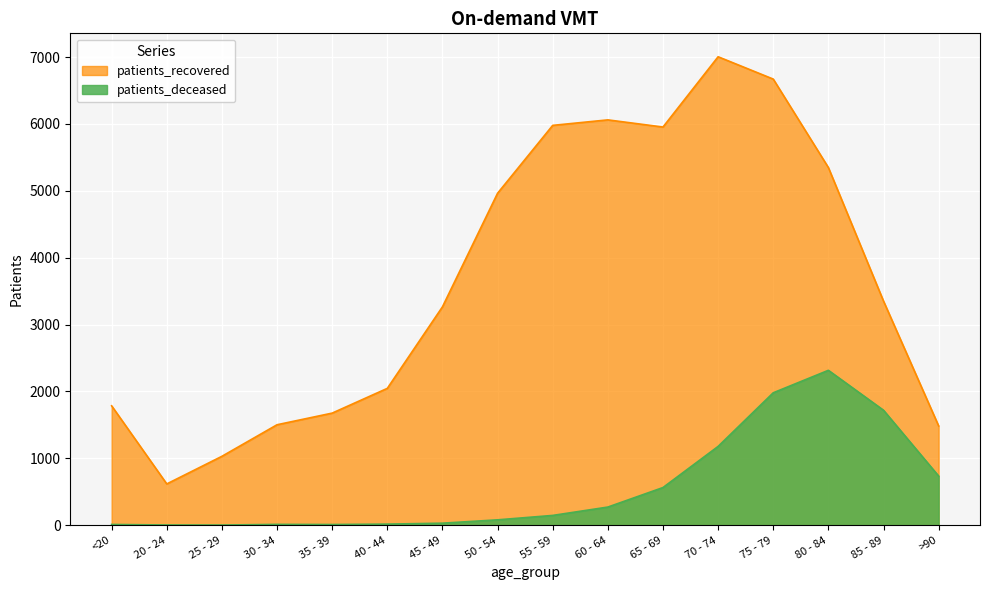

What are all the series names shown in the legend?

patients_recovered, patients_deceased